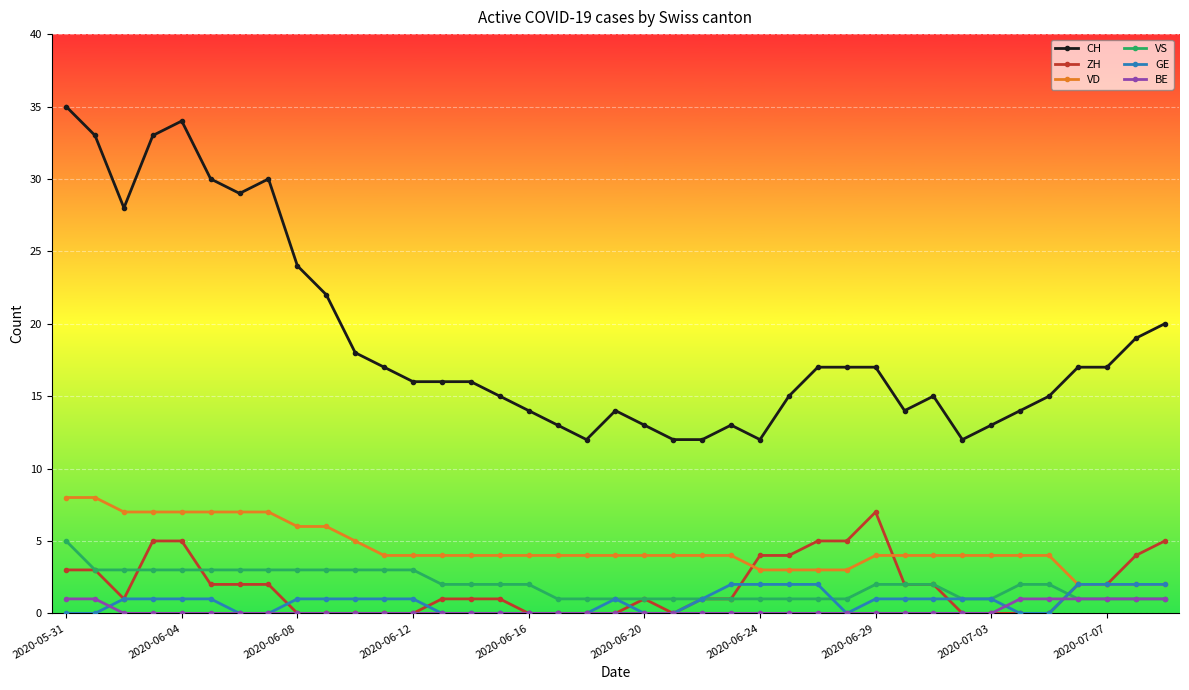

At how many categories does at least one series exceed 23?

9